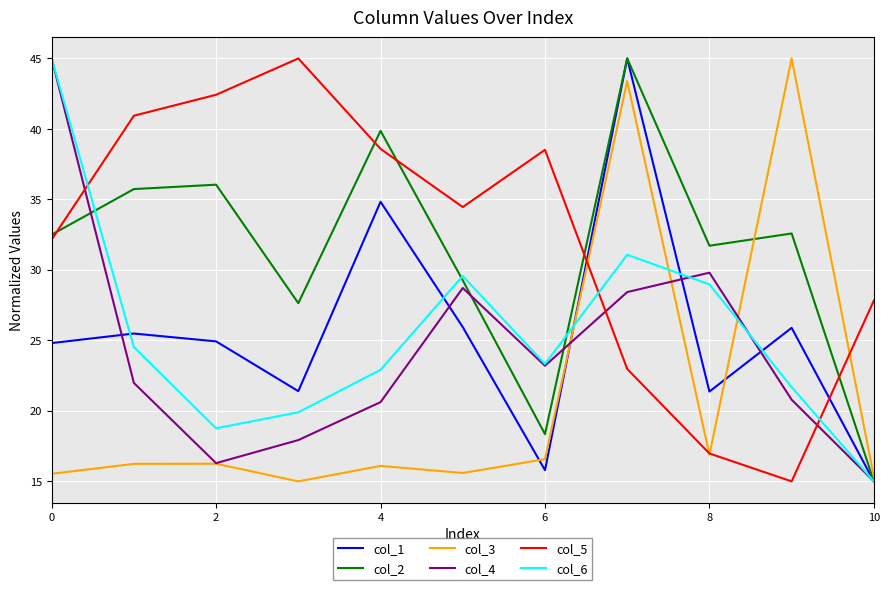

What is the greatest value displayed?

45.0